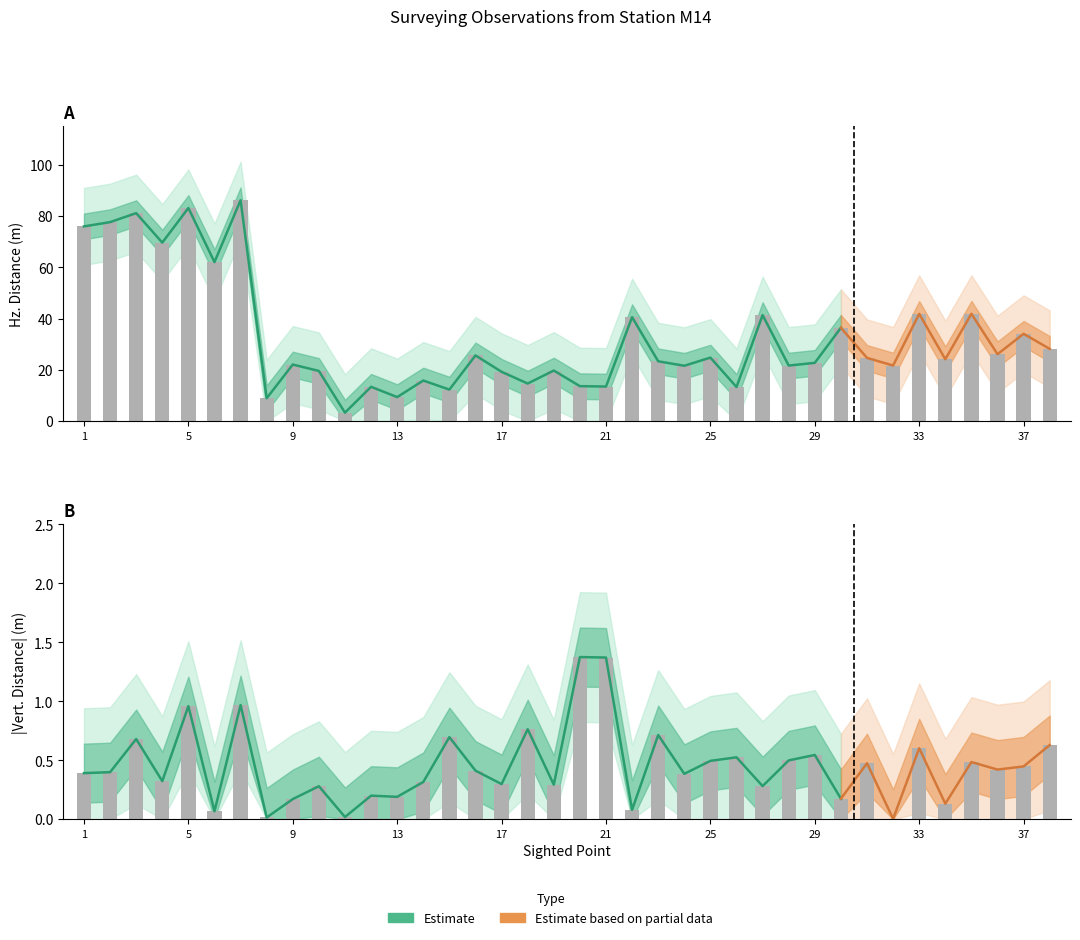

Rank the categories by Hz_outer_upper value from highest to lowest.

7, 5, 3, 2, 1, 4, 6, 35, 33, 27, 22, 30, 37, 38, 36, 16, 25, 31, 34, 23, 29, 9, 32, 28, 24, 19, 10, 17, 14, 18, 20, 21, 12, 26, 15, 13, 8, 11